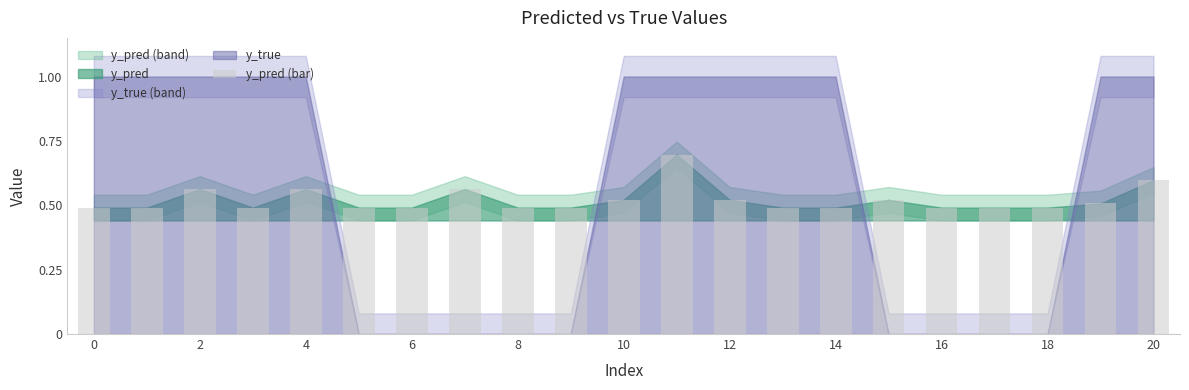

What is the greatest value displayed?

0.7